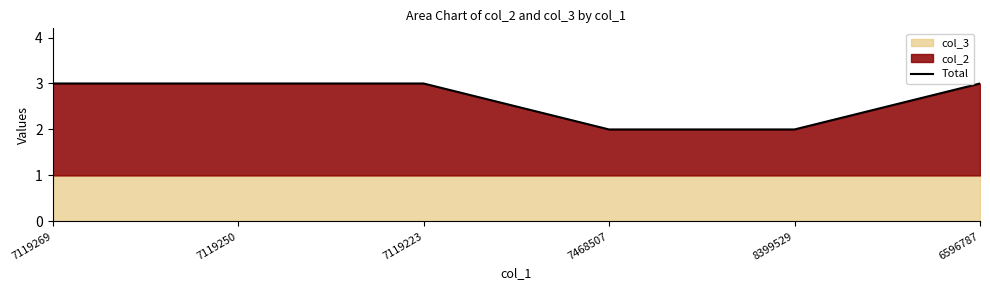

Which has a higher value, 7119269 or 7119223?

7119269